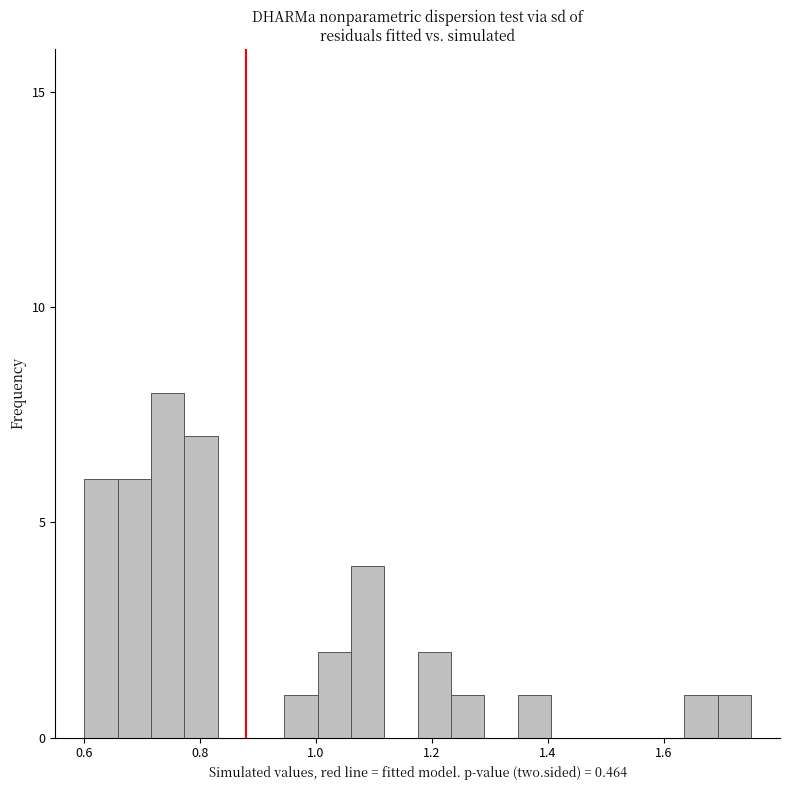

Around what value on the x-axis is the tallest bar? Give the approximate position of its centre, as read against the axis.

0.74